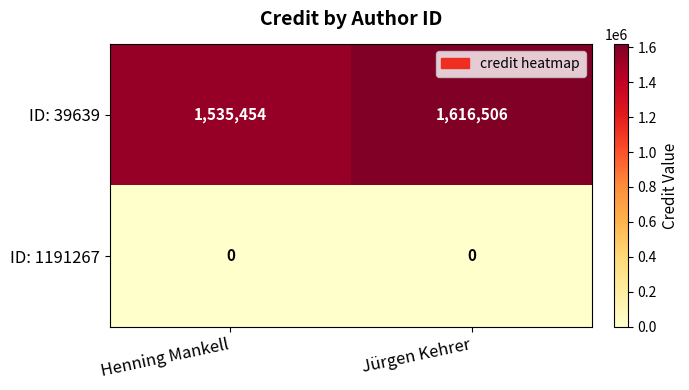

The value of ID: 39639 at Henning Mankell is 1535454. True or false?

True